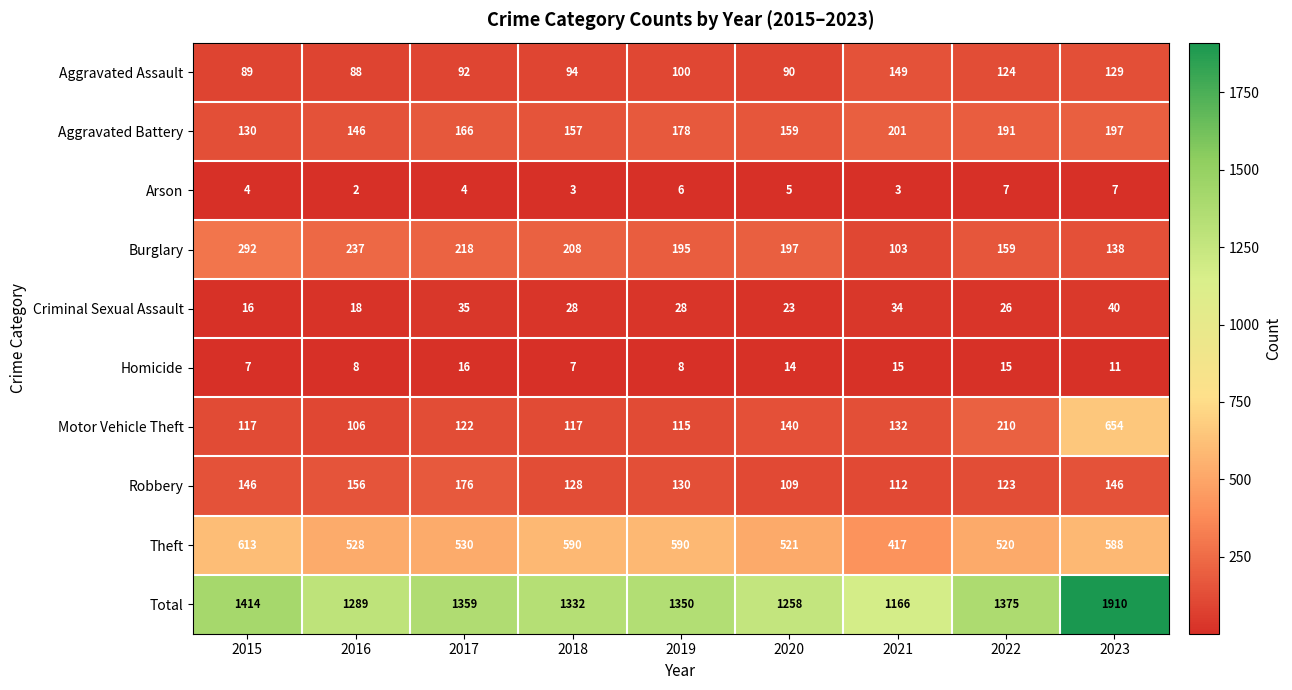

What is the difference between the maximum and minimum values in the Burglary series?

189